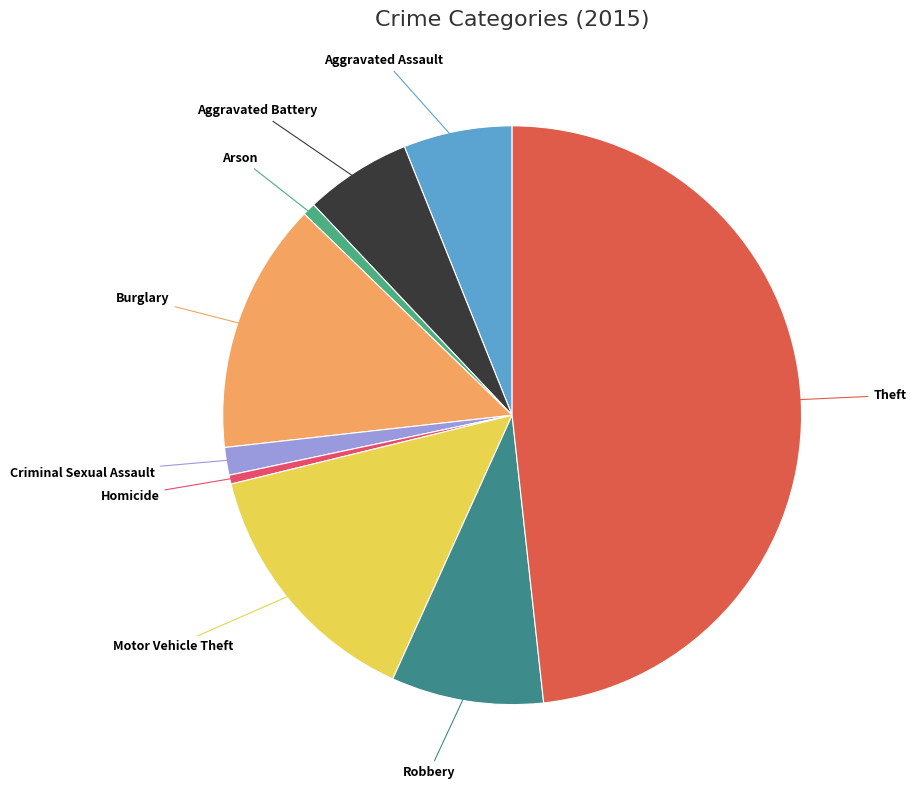

How many slices are in this pie chart?

9